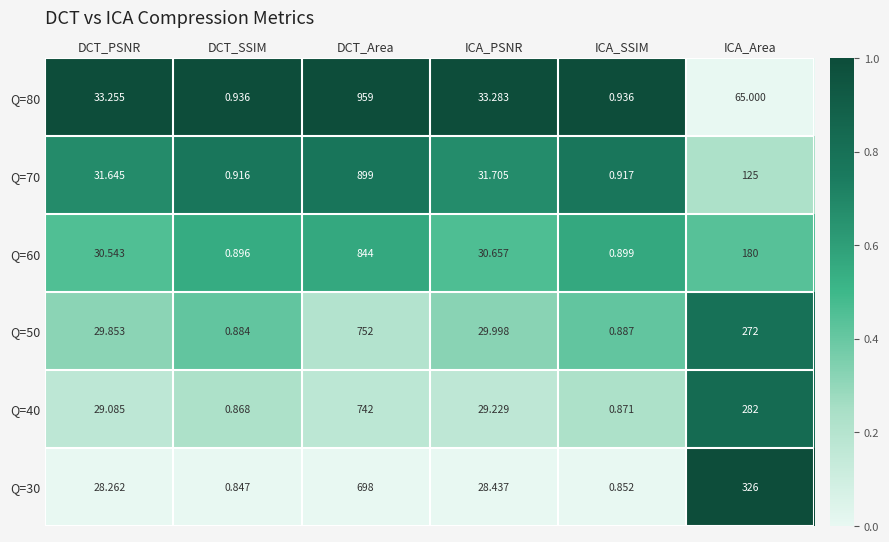

At which category is the sum across all series the highest?

DCT_Area